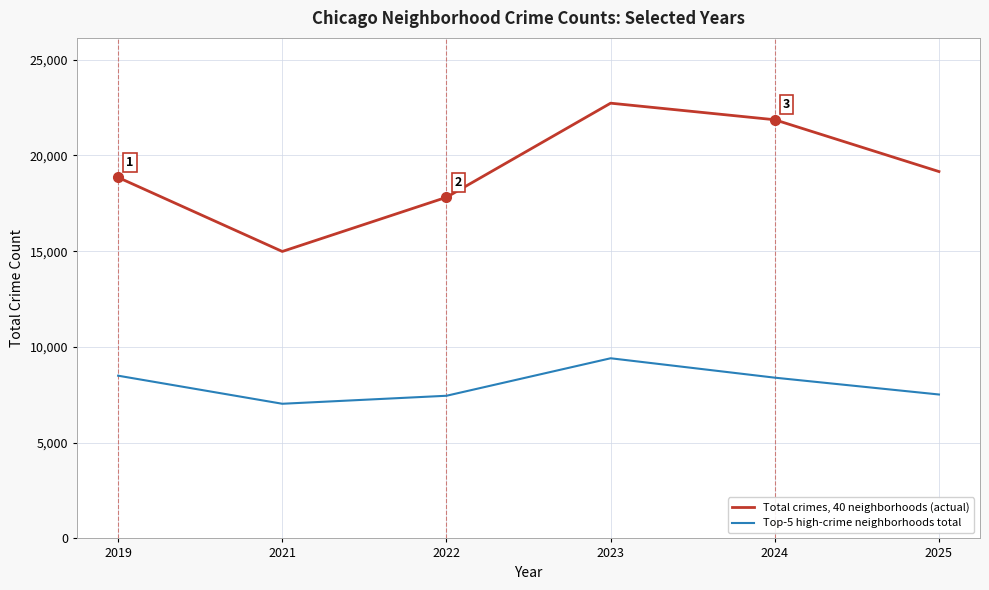

True or false: Total crimes, 40 neighborhoods (actual) and Top-5 high-crime neighborhoods total intersect in this chart.

False